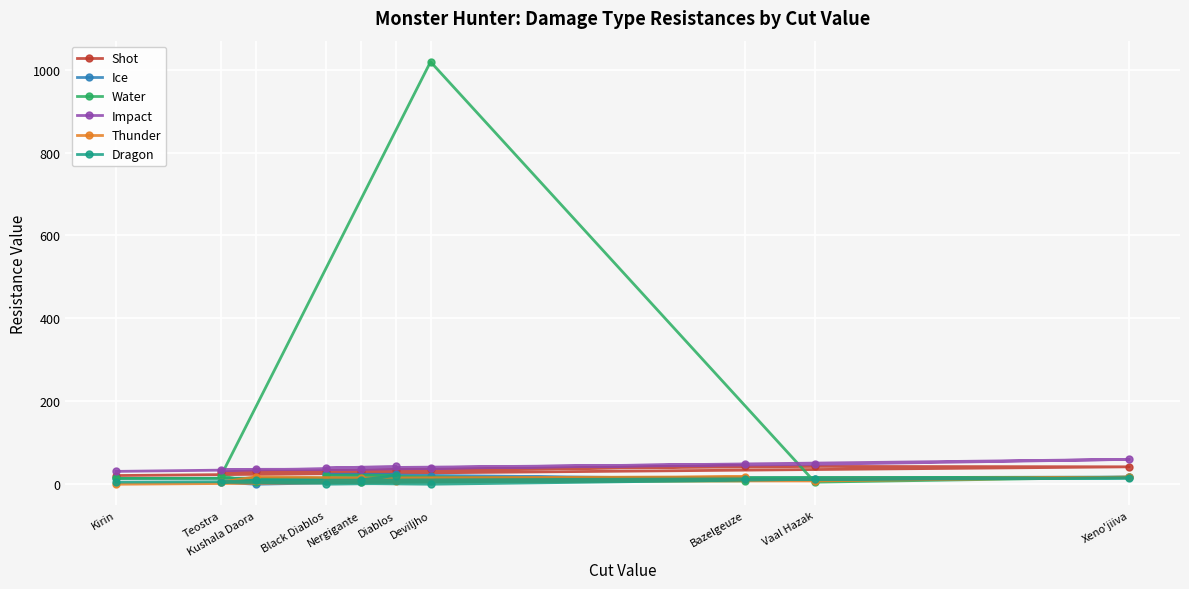

What is the label of the 8th point from the left?

Bazelgeuze